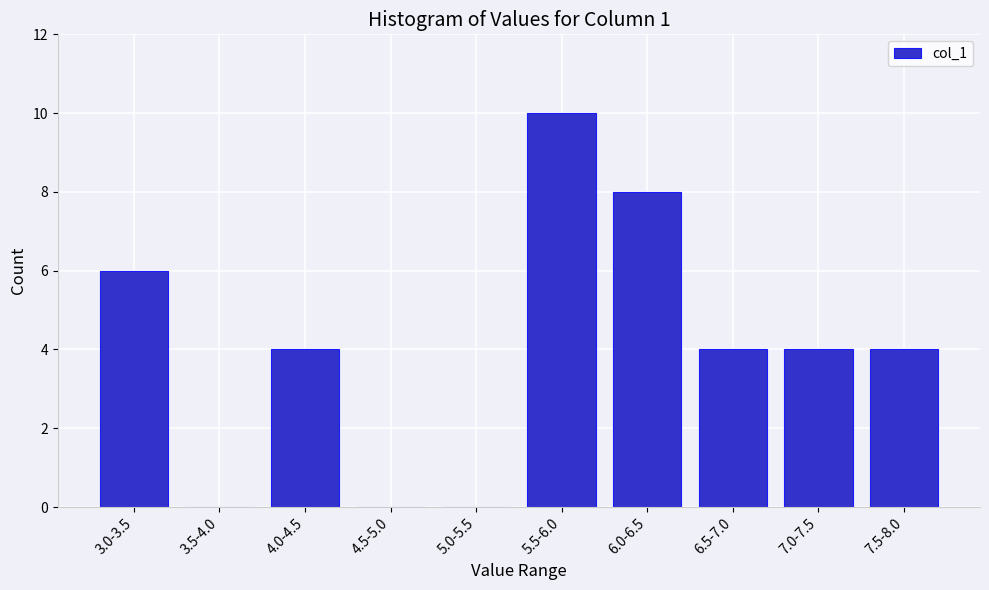

Reading left to right, list all the values displayed in this chart.

3.0-3.5=6	3.5-4.0=0	4.0-4.5=4	4.5-5.0=0	5.0-5.5=0	5.5-6.0=10	6.0-6.5=8	6.5-7.0=4	7.0-7.5=4	7.5-8.0=4